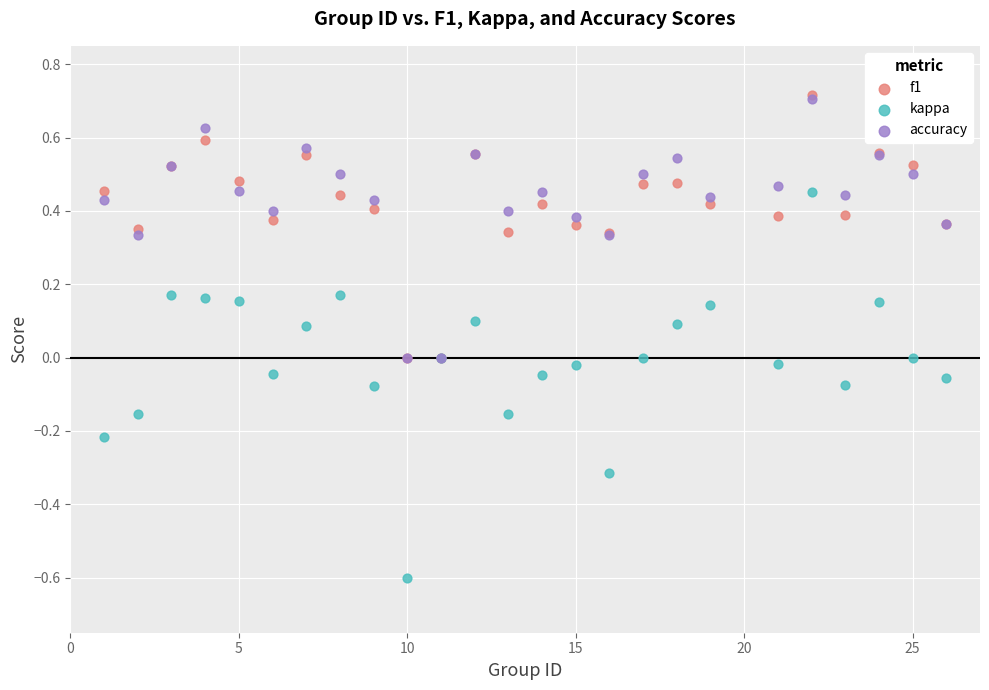

What are all the series names shown in the legend?

f1, kappa, accuracy